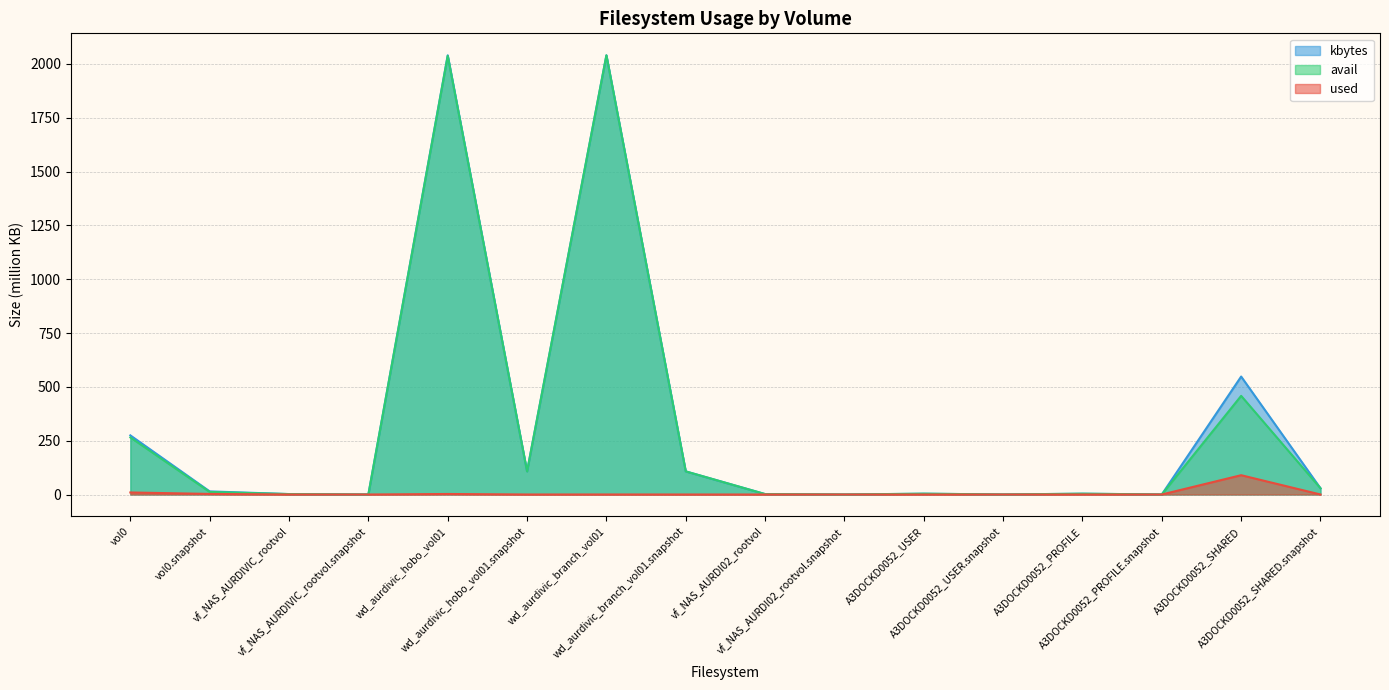

True or false: used has a value of 89.6 at A3DOCKD0052_SHARED.

True